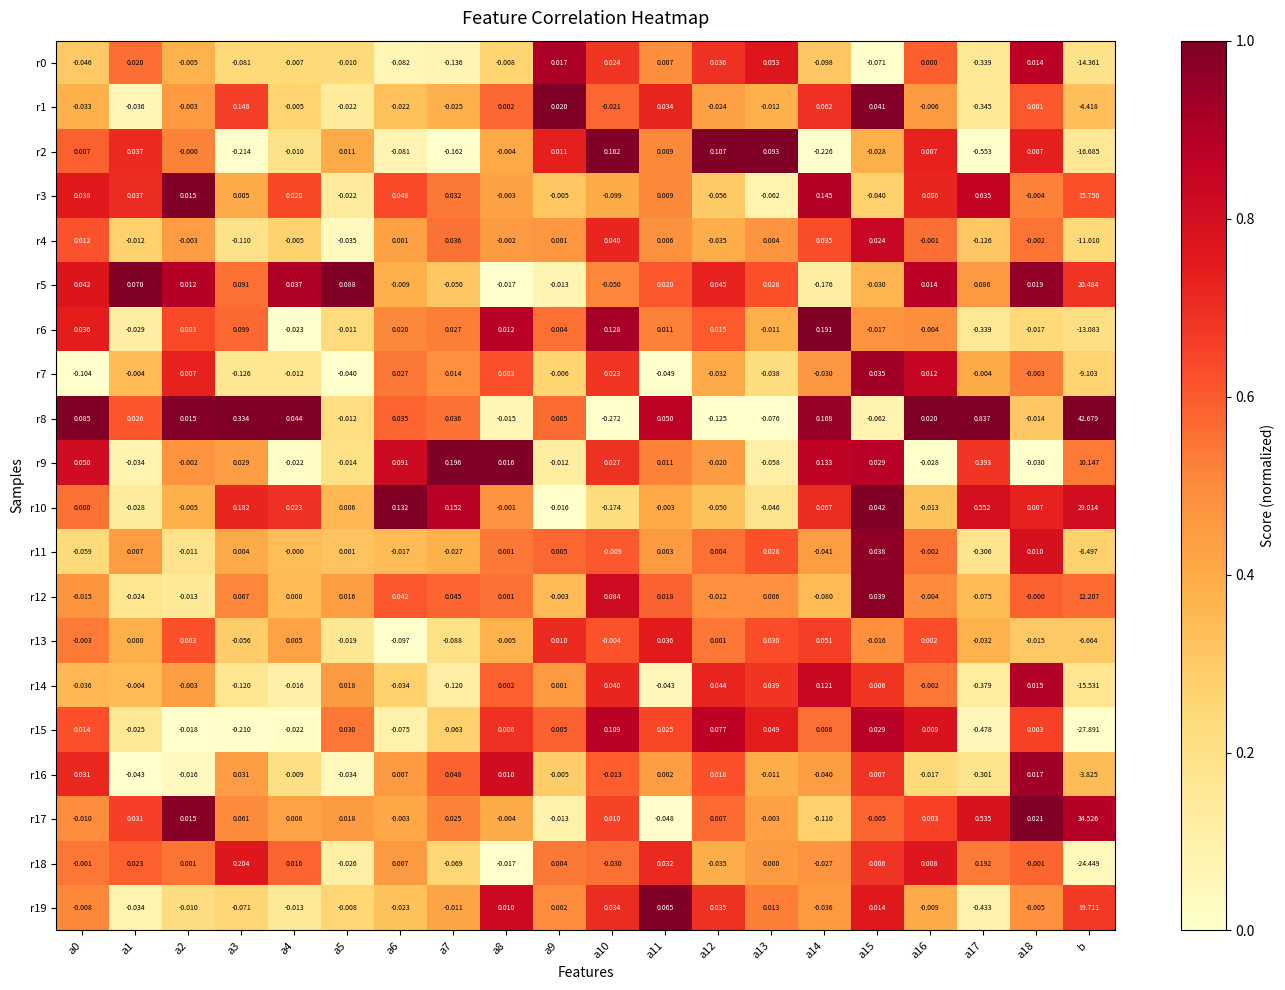

Is the value of r0 at a5 greater than the value of r15 at a15?

No